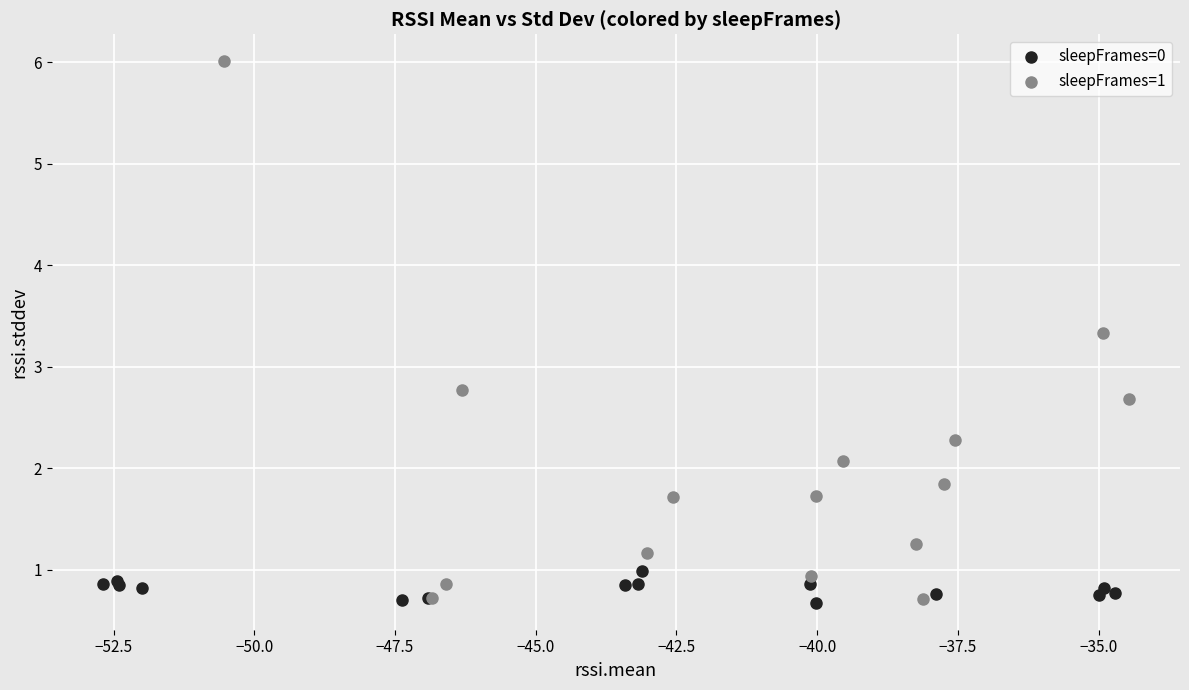

Which series has the largest Y range (max minus min)?

sleepFrames=1